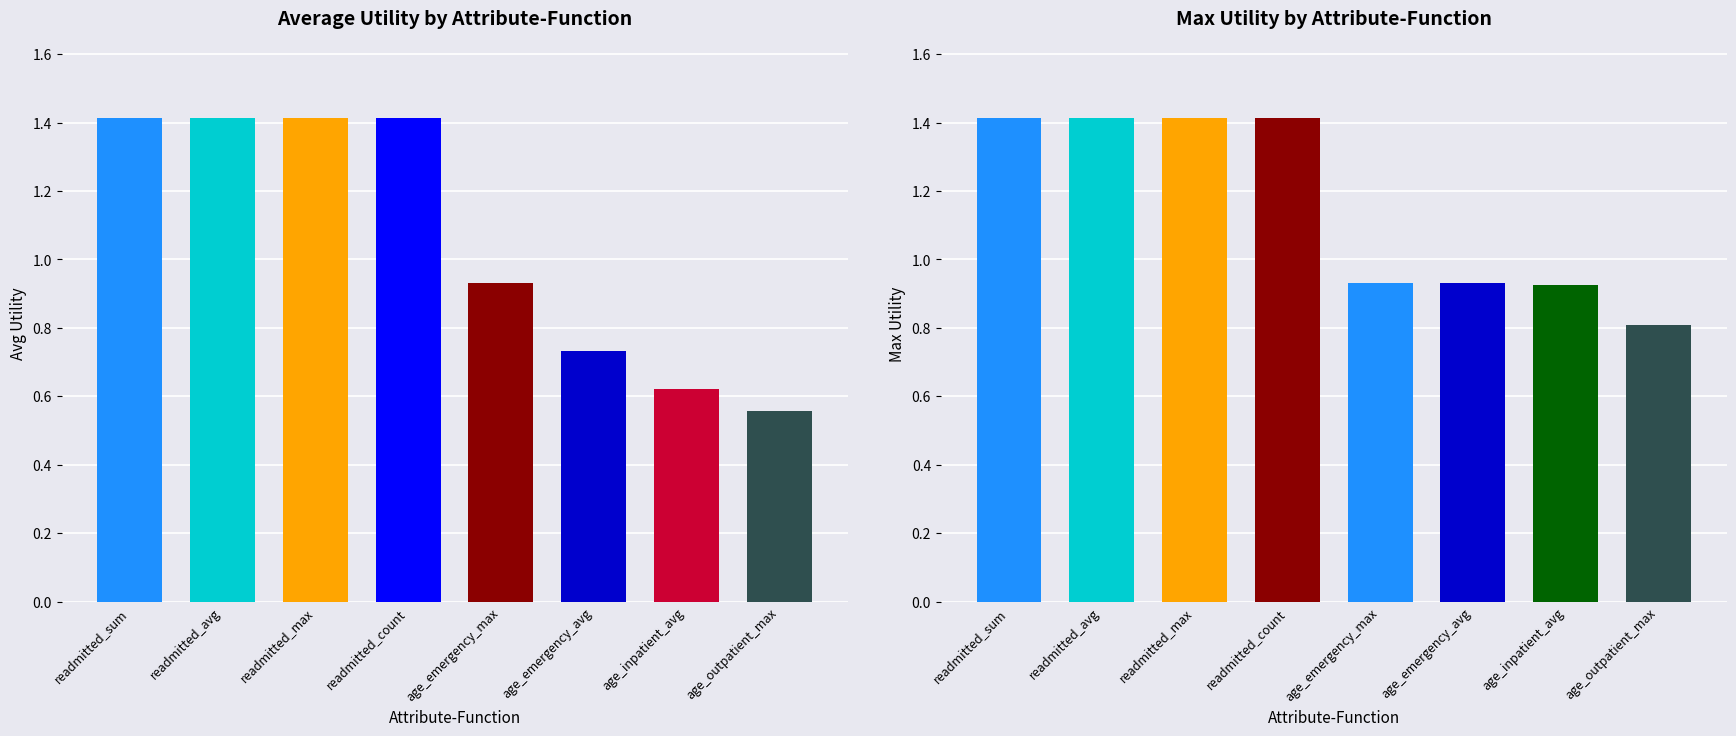

What are all the series names shown in the legend?

avg_utility, max_utility